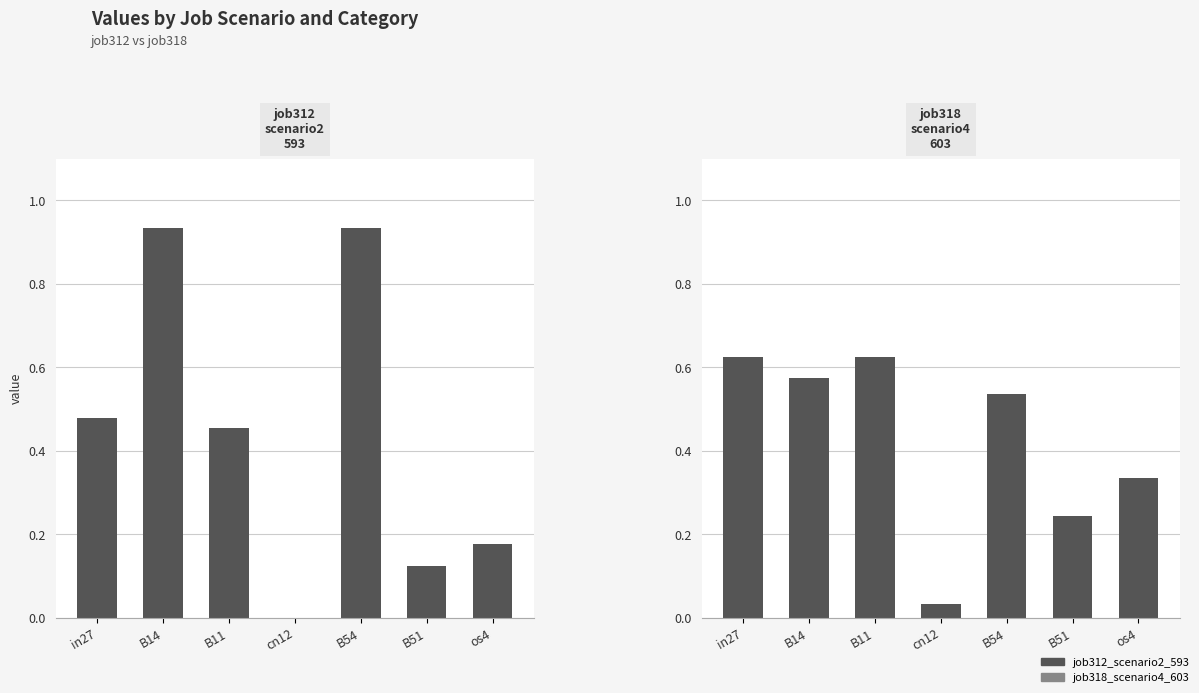

How many groups of bars are there?

7